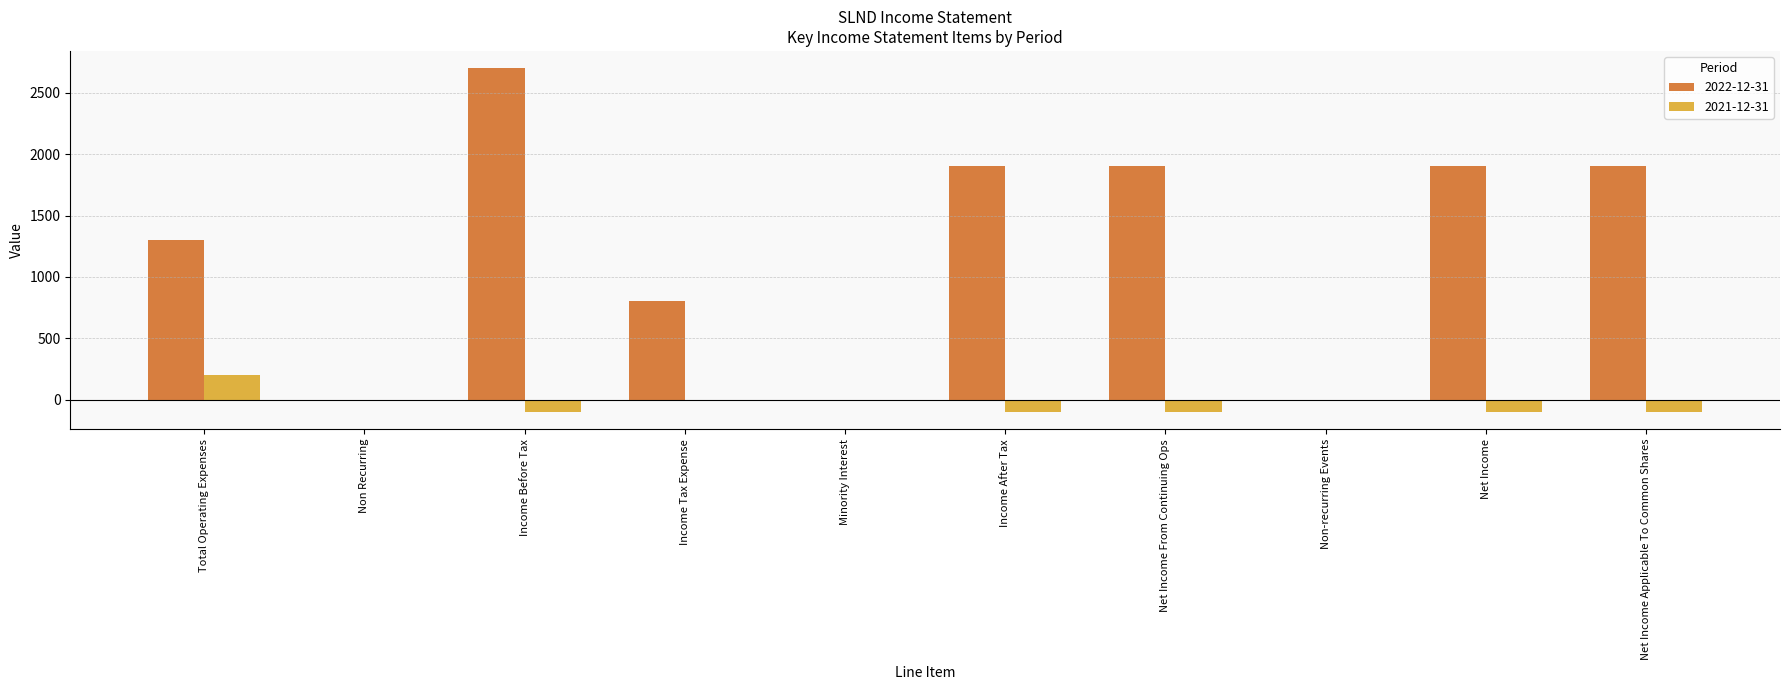

Is it true that 2022-12-31 equals -987 at Non-recurring Events?

False